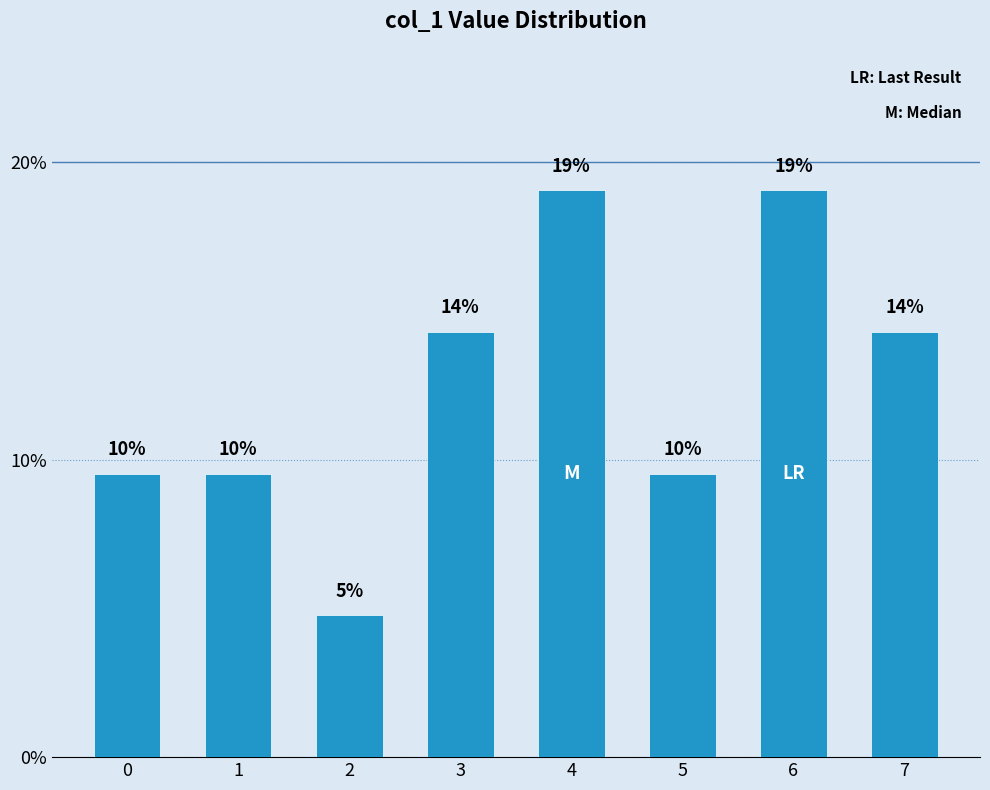

Reading left to right, extract all data points from this chart.

0.1	0.1	0.0	0.1	0.2	0.1	0.2	0.1